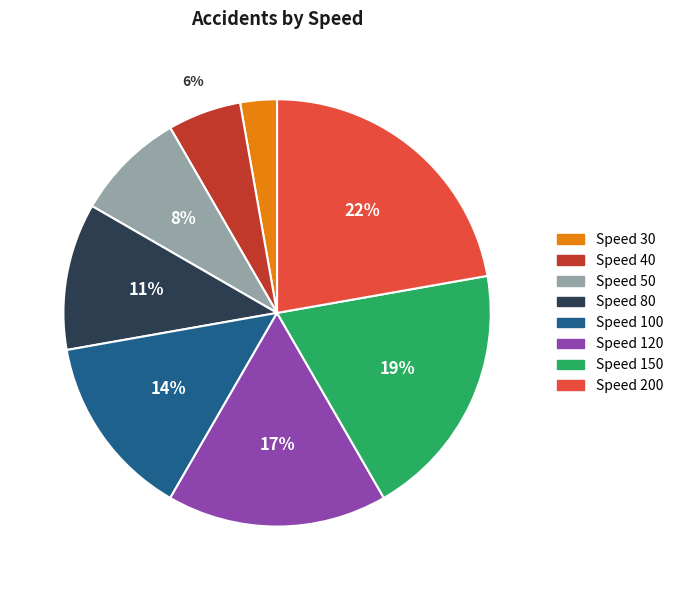

Does any single category account for the majority?

No